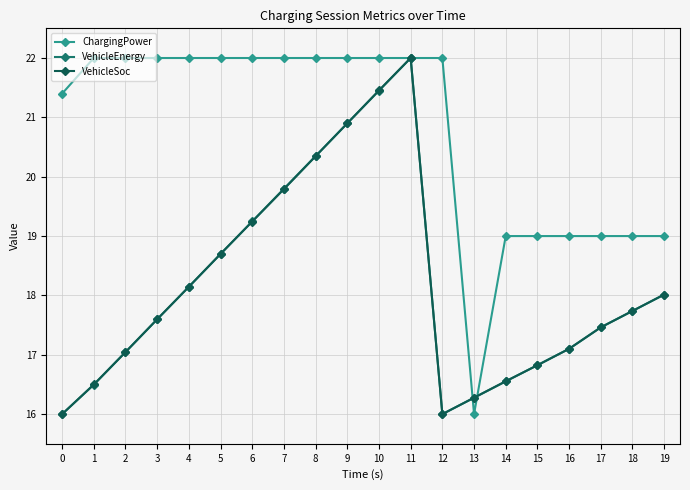

What is the value of the VehicleSoc point at the 1st from the left?

16.0